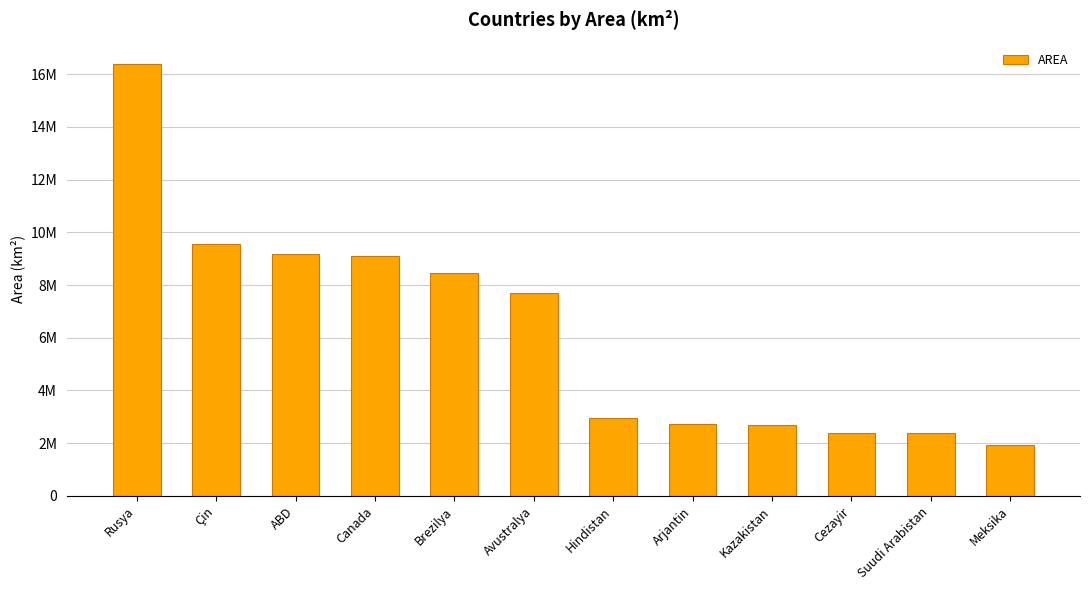

Which has a higher value, Arjantin or Cezayir?

Arjantin